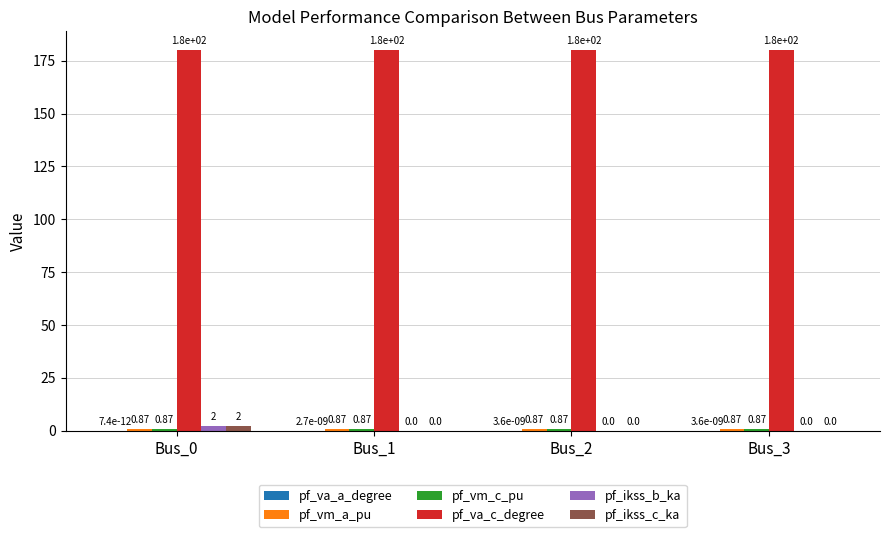

What is the sum of all pf_ikss_b_ka values?

2.0